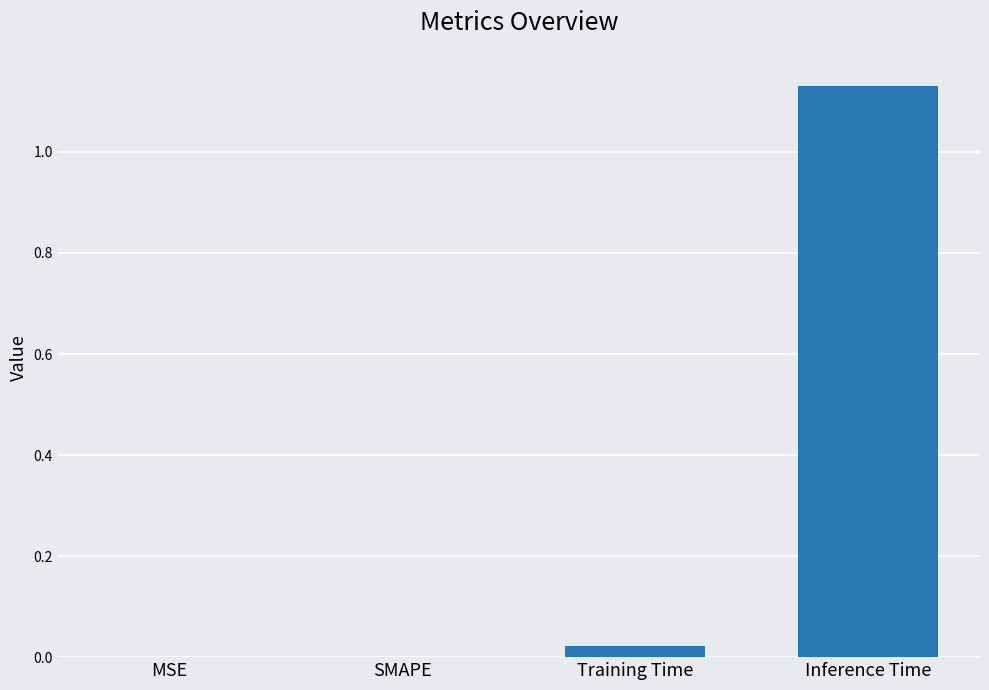

Which category has the highest value across all series?

Inference Time